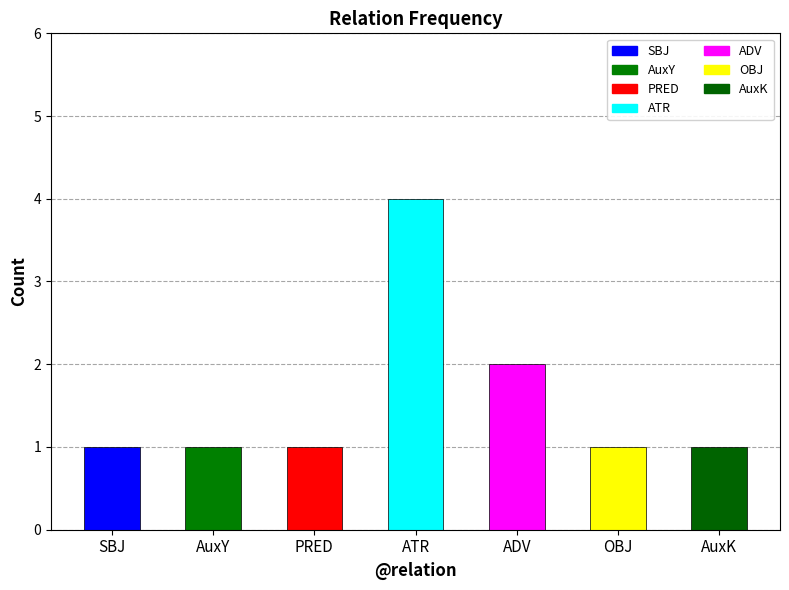

Count the values in the range 1 to 2.

6